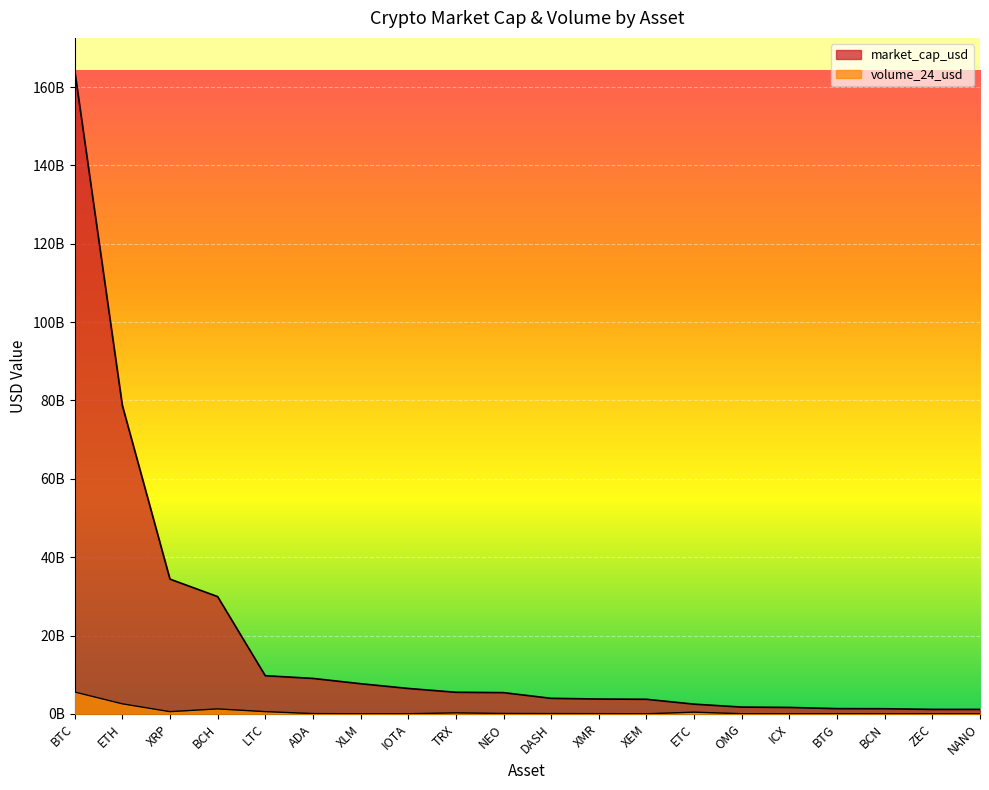

List the series in order of their peak value, lowest first.

volume_24_usd, market_cap_usd